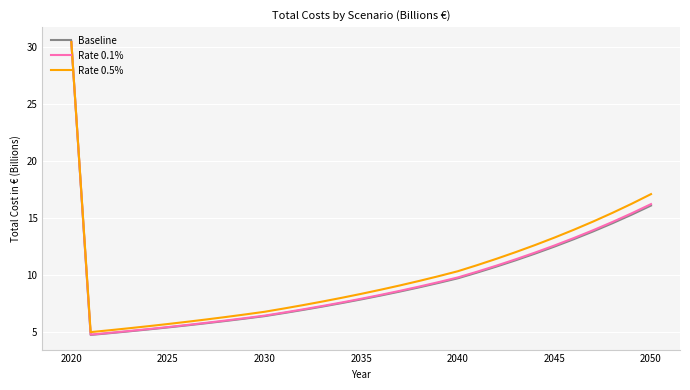

What is the difference between the second highest and minimum values in the Rate 0.5% series?

12.1